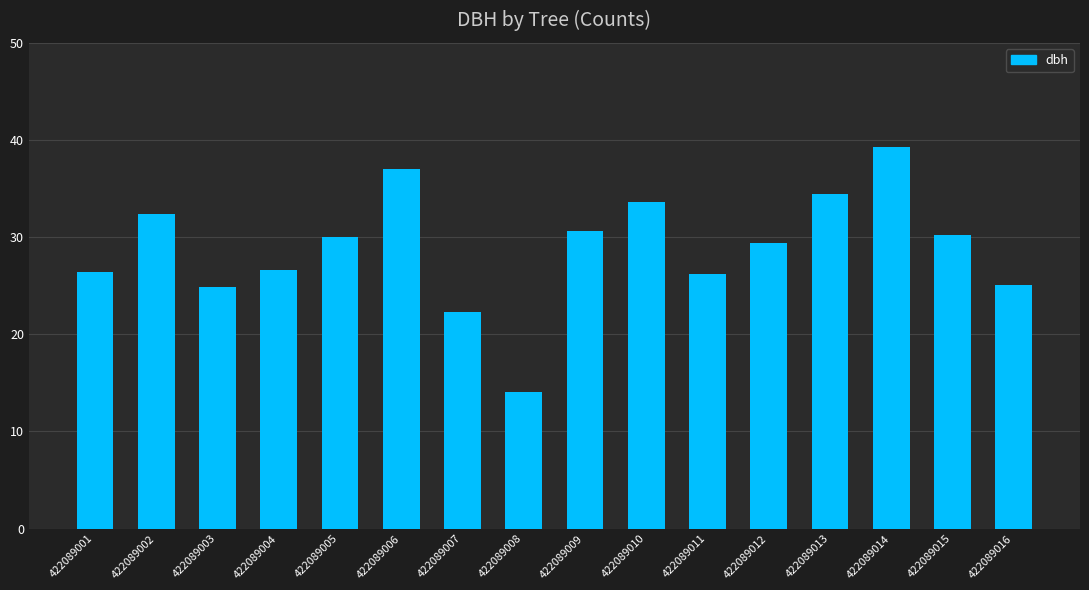

What is the ratio of the value at 422089003 to the value at 422089014?

0.6